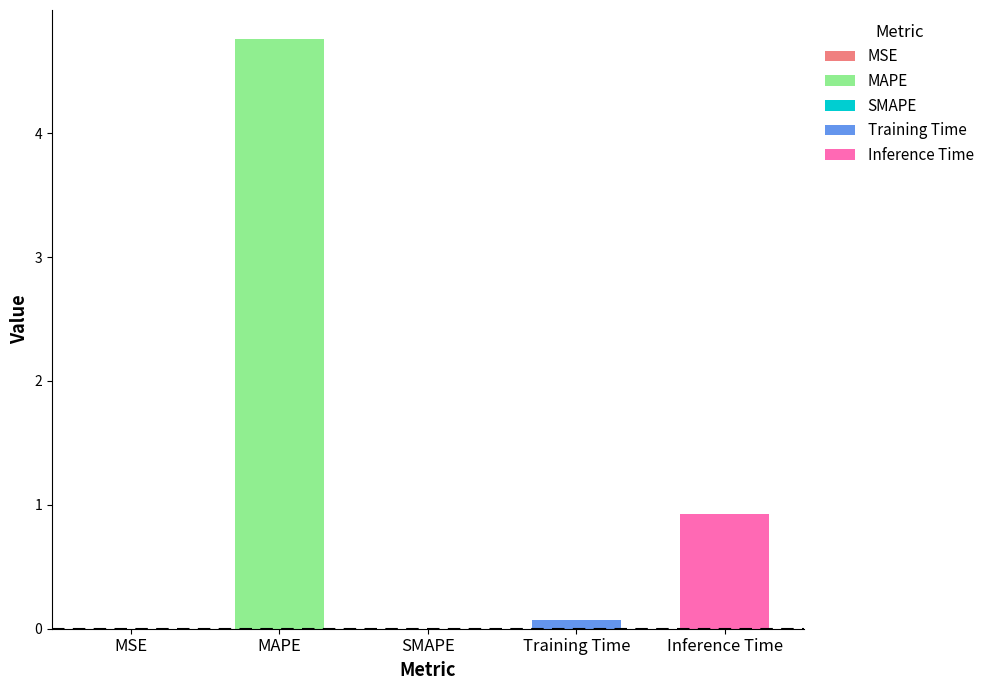

Rank the categories by value from lowest to highest.

SMAPE, MSE, Training Time, Inference Time, MAPE